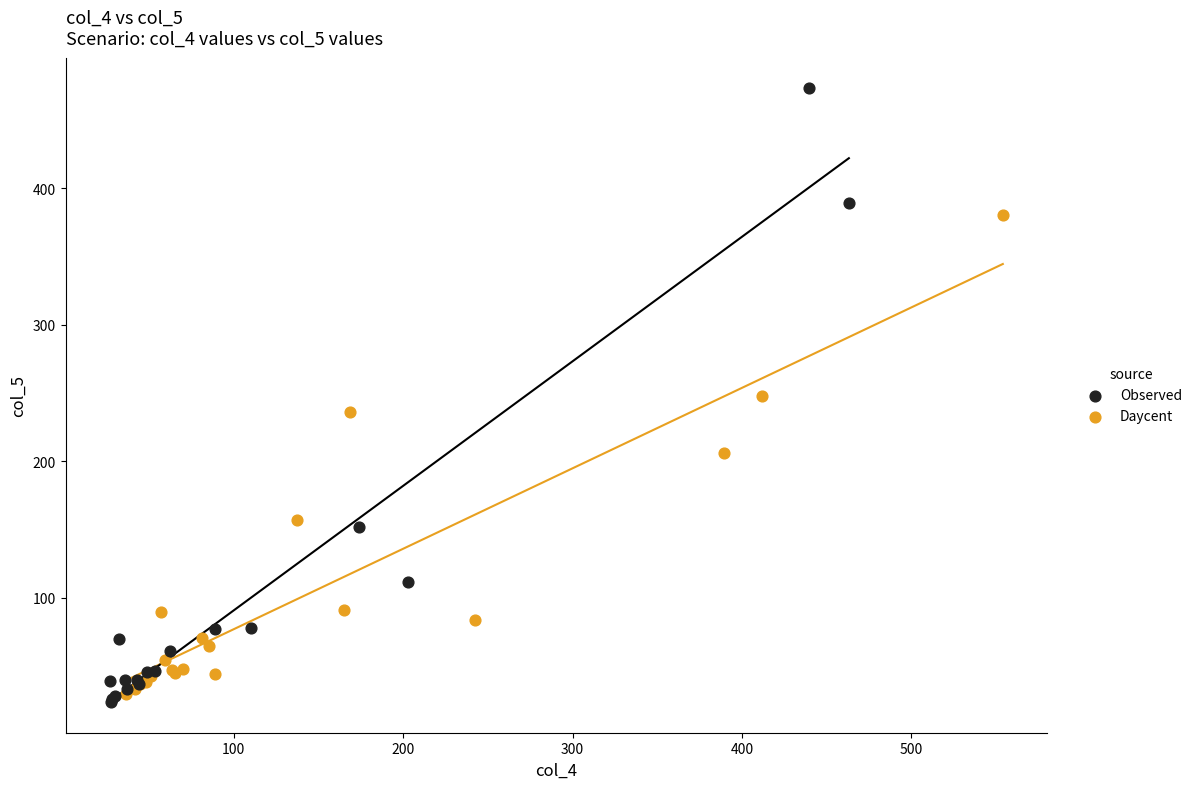

Which series has the largest Y range (max minus min)?

Observed